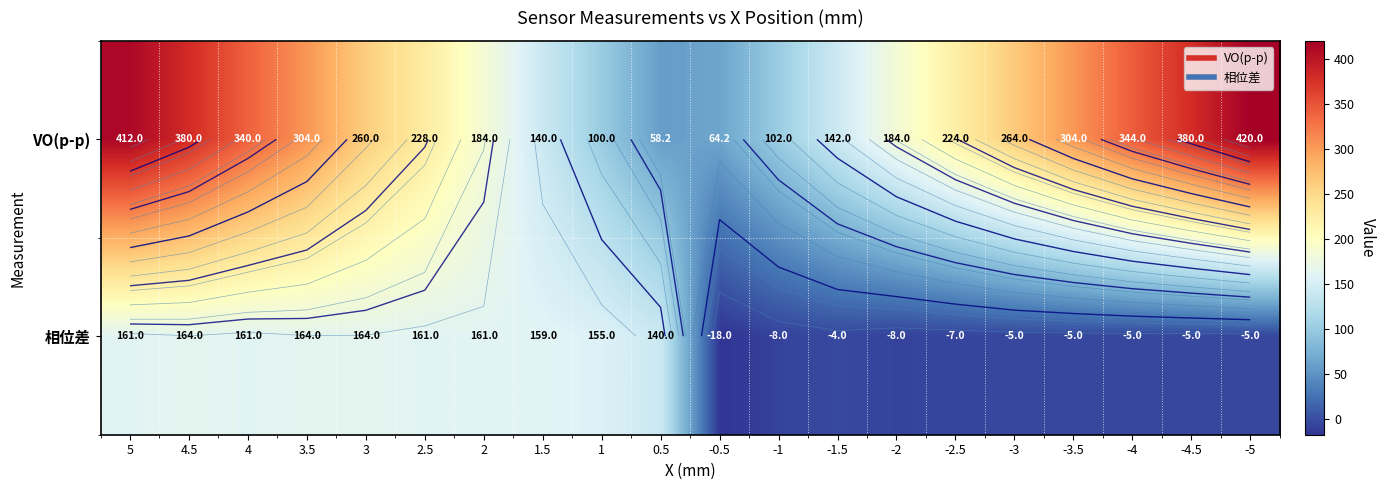

Which has a higher value, 5 or 0.5?

5